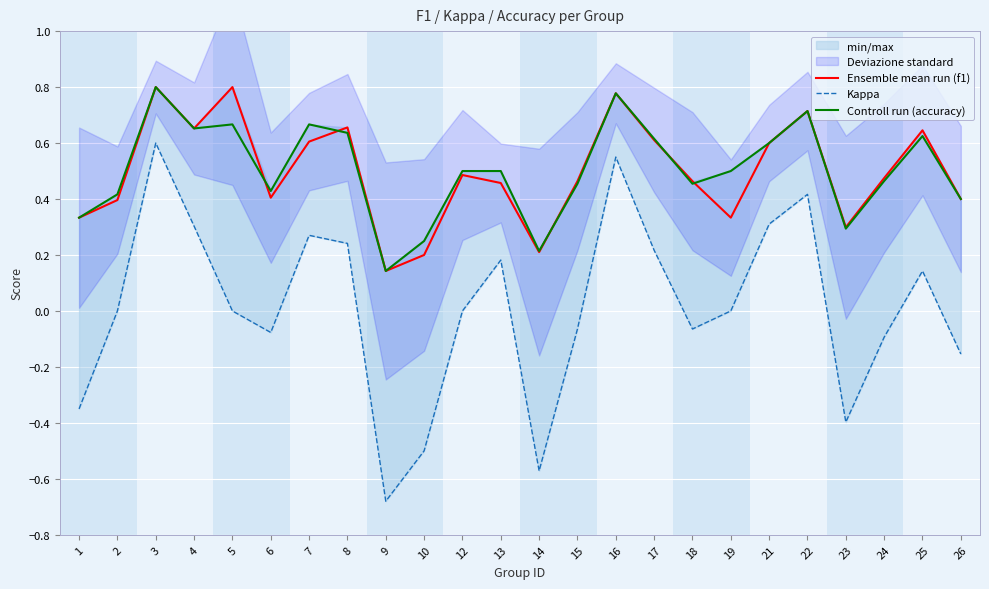

True or false: Ensemble mean run (f1) has a value of 1.0 at 25.

False